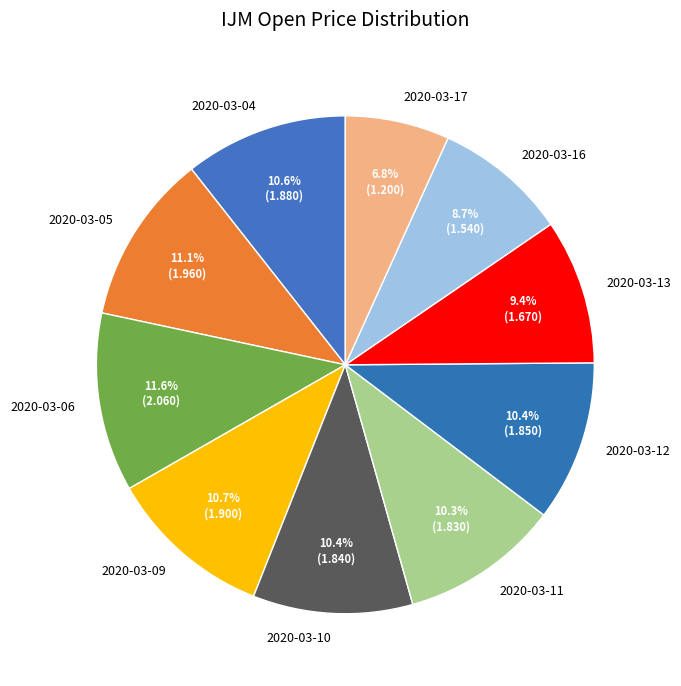

To the nearest percent, what is the difference between the largest and smallest slice percentages?

5%